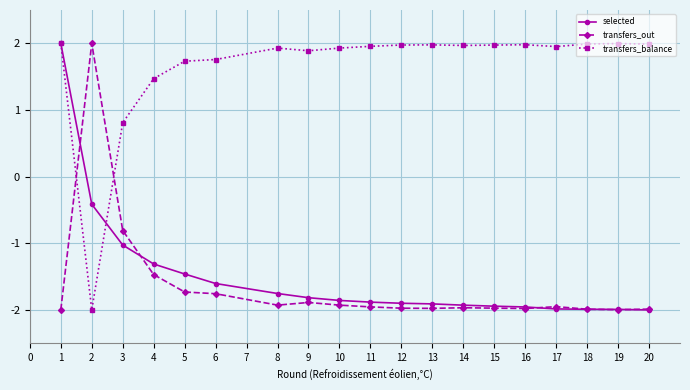

What is the minimum value for transfers_out?

-2.0